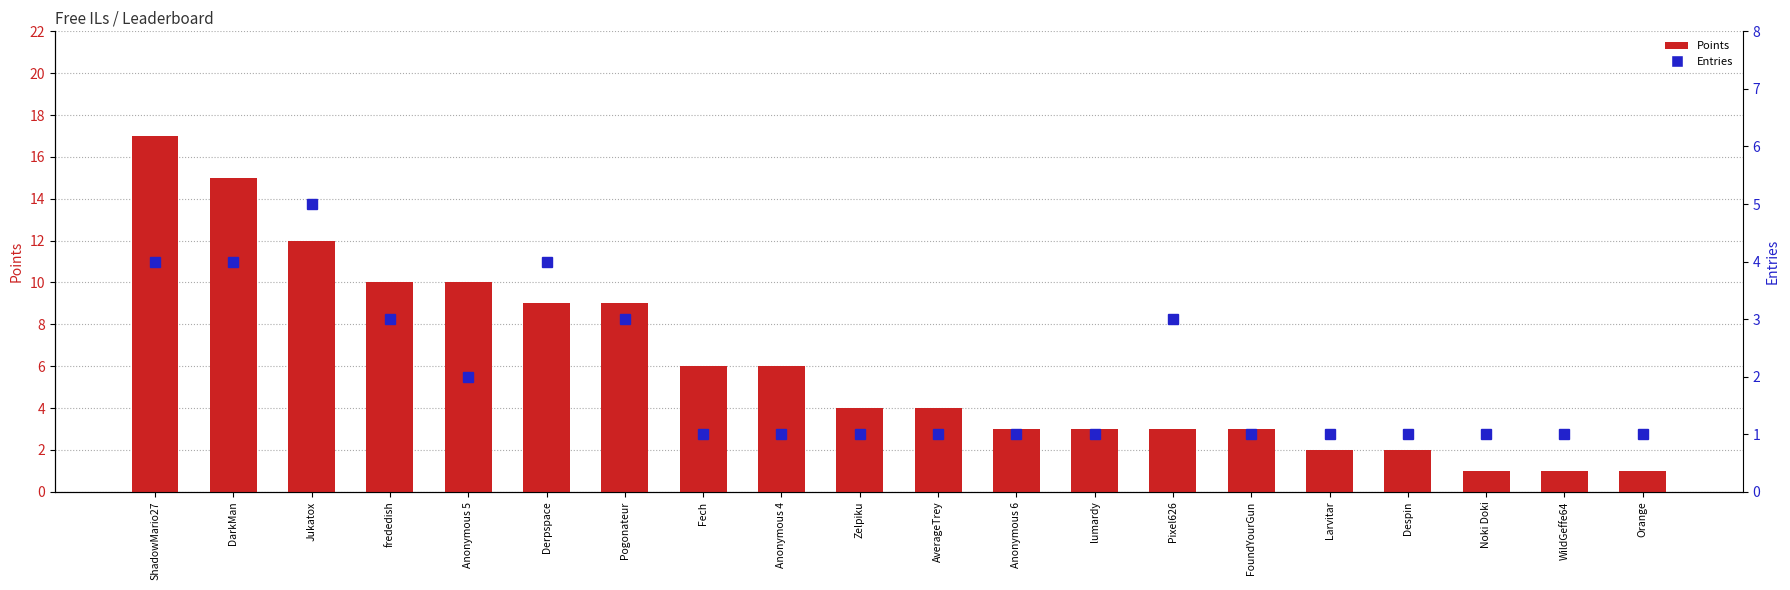

Is it true that Entries equals 1 at FoundYourGun?

True